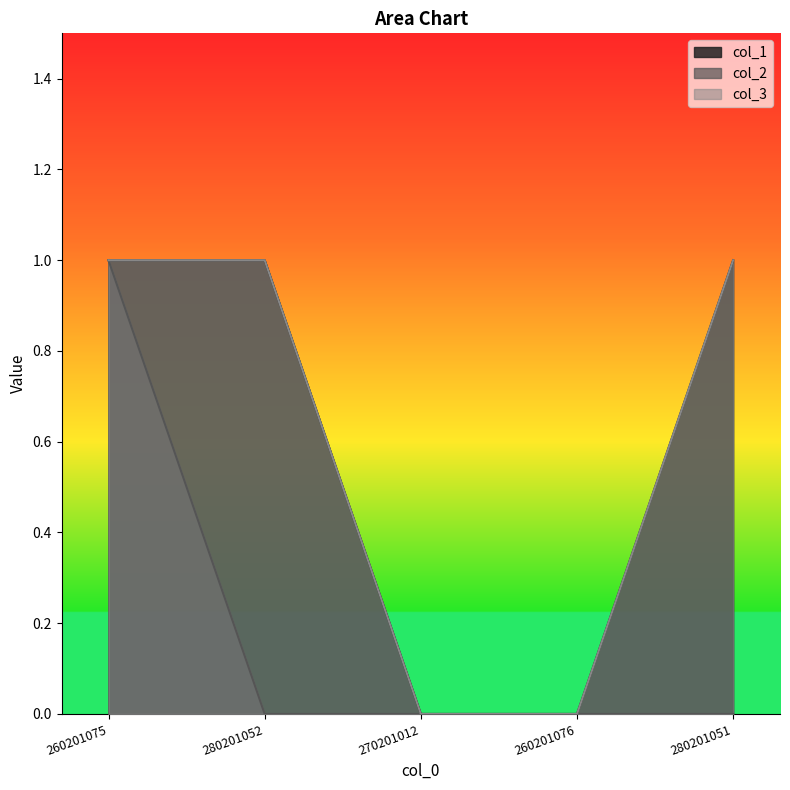

True or false: col_3 has more than 2 interior local peaks.

False